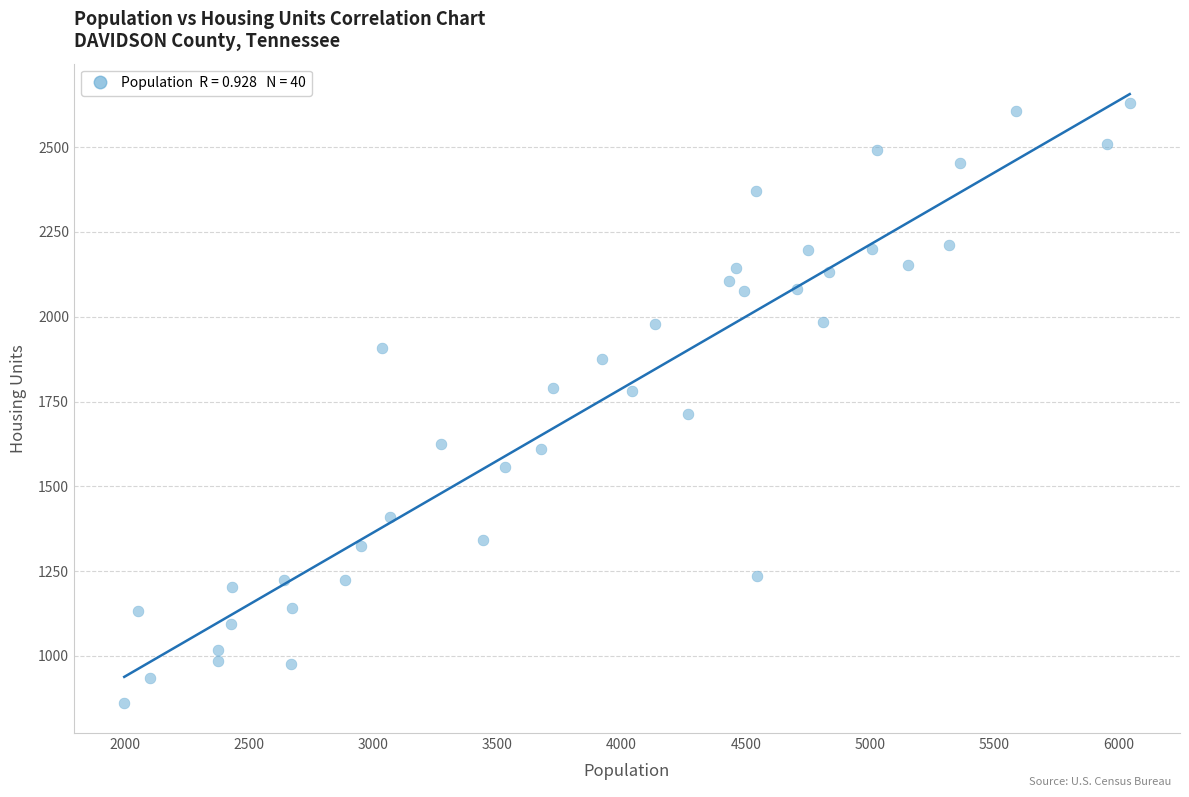

What is the range of X values (max minus min)?

4045